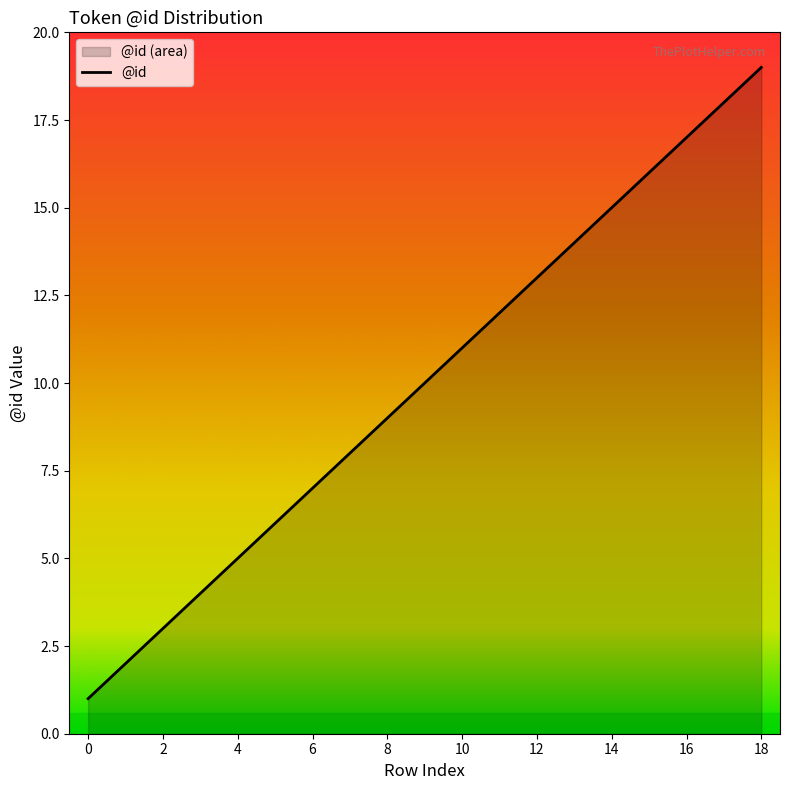

What is the smallest value displayed?

1